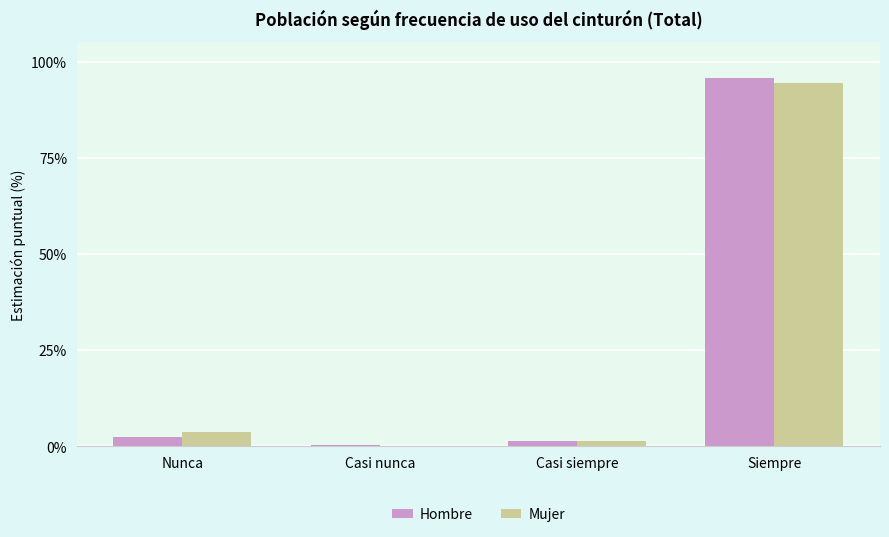

At which label is Mujer closest to 47?

Nunca